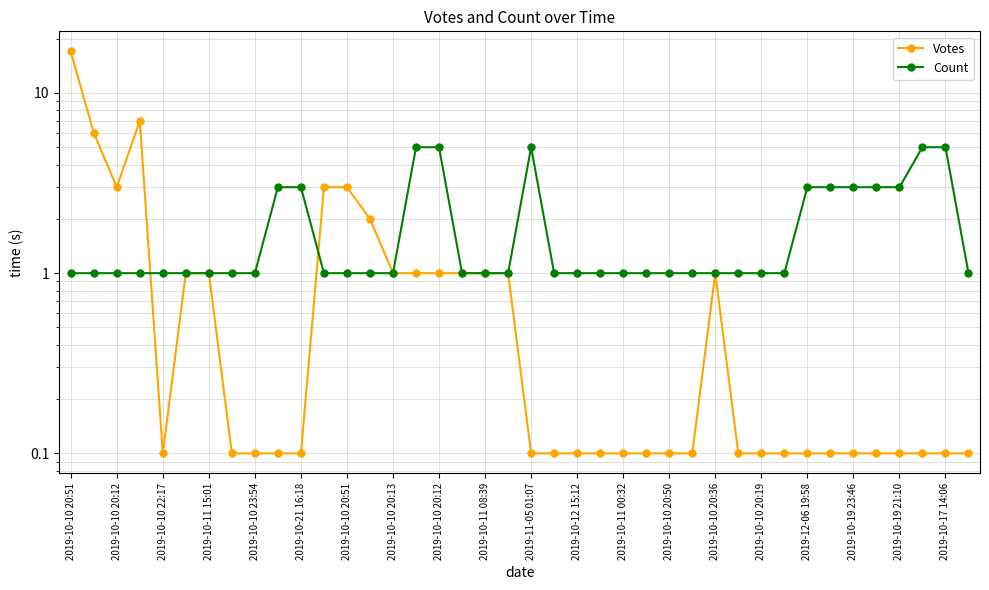

Which series has the largest total across all categories?

Count